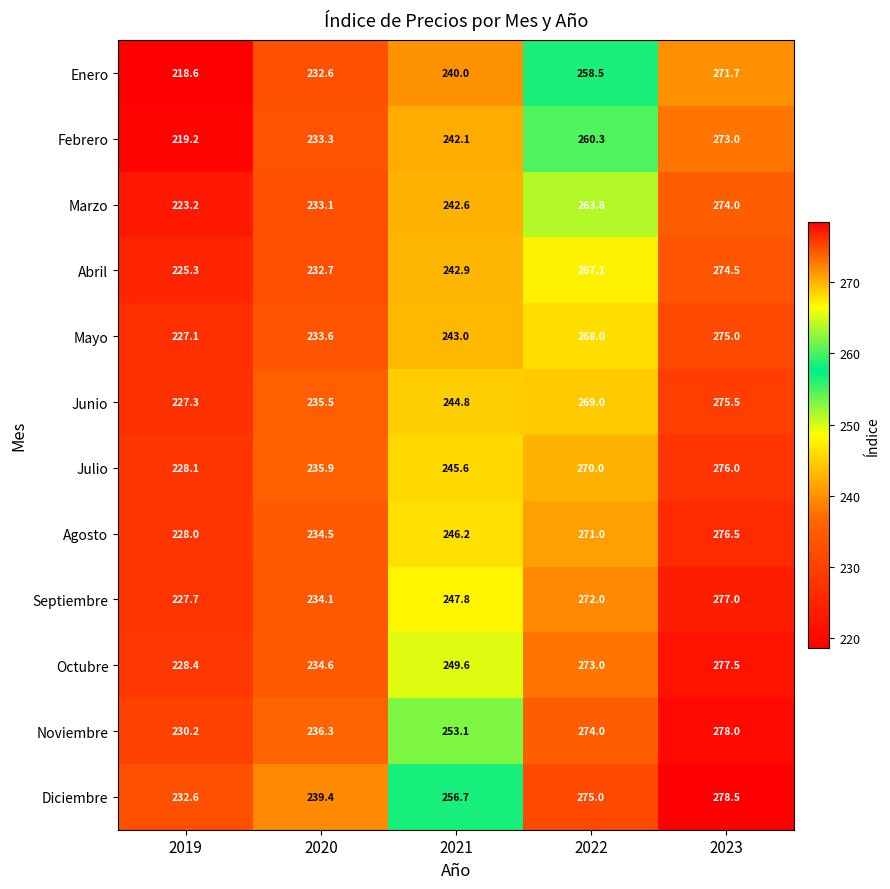

The value of Septiembre at 2023 is 277.0. True or false?

True